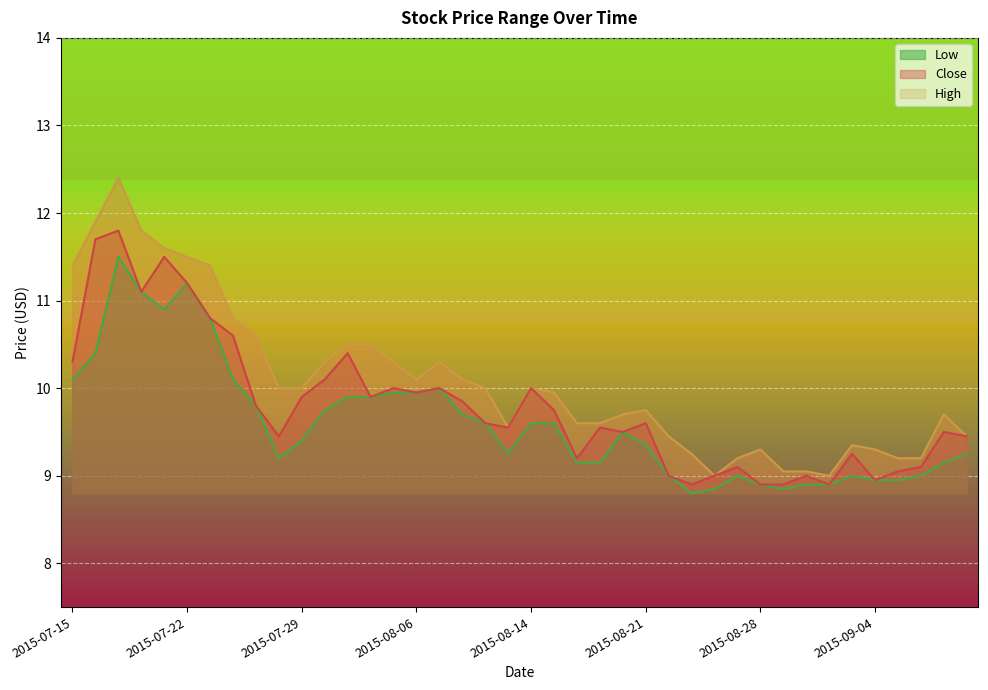

What is the difference between the second highest and minimum values in the Close series?

2.8